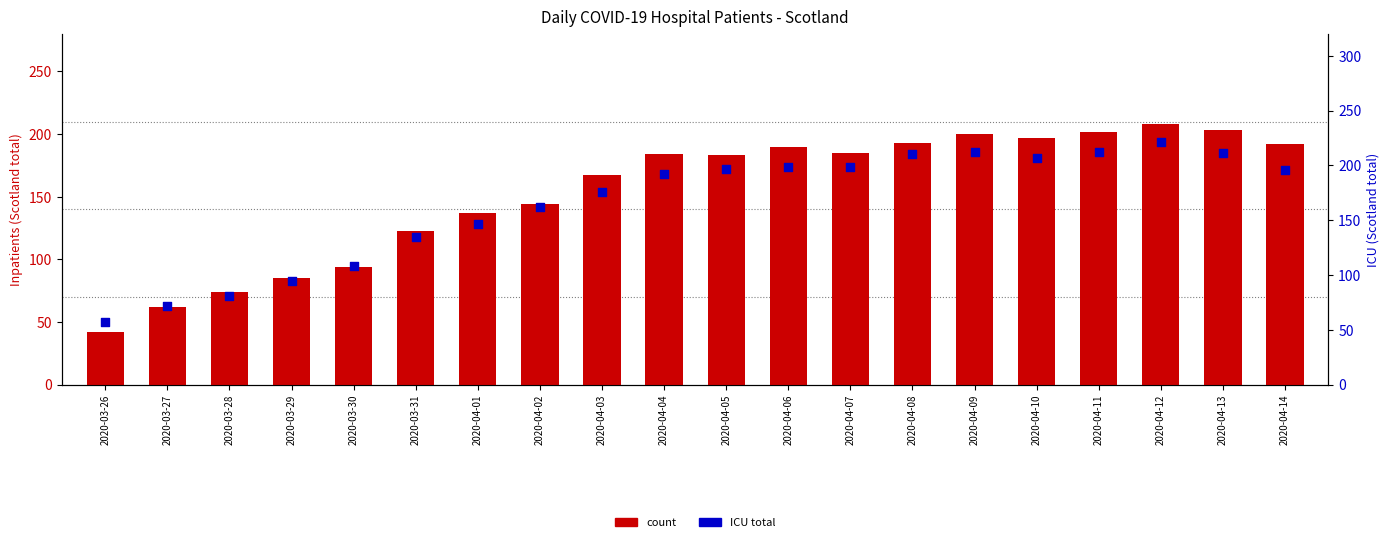

Which series reaches the minimum Y coordinate?

count